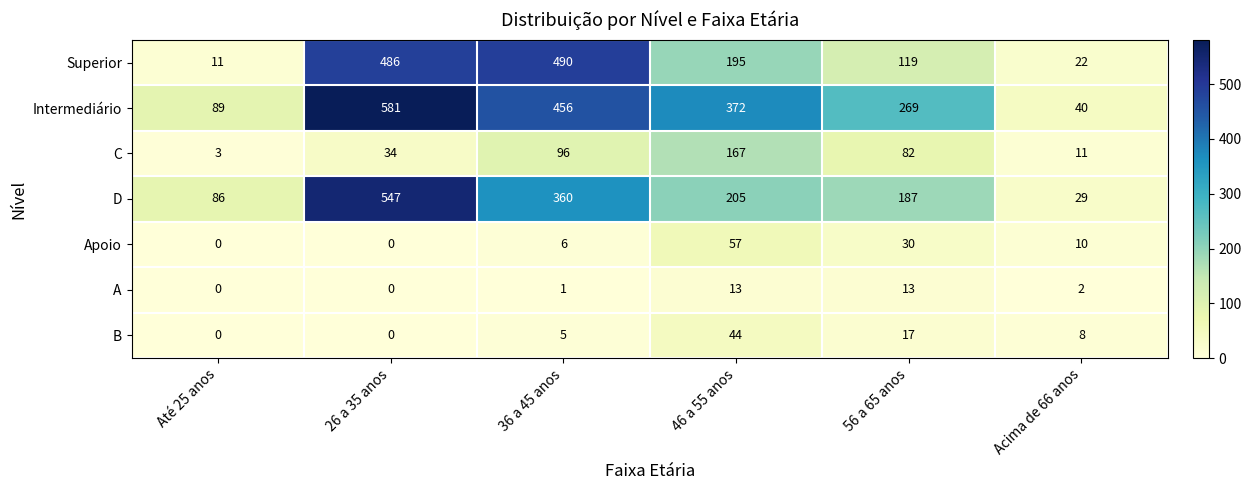

Which series changed the most between 36 a 45 anos and 56 a 65 anos?

Superior